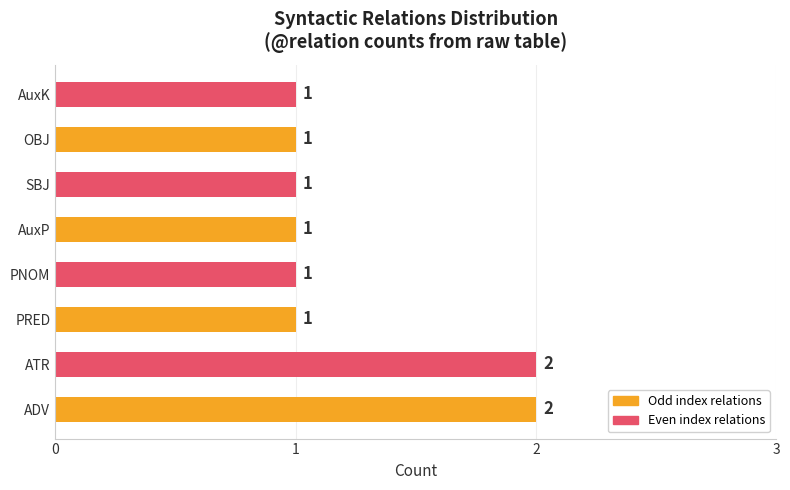

Approximately how many times larger is the value at ATR compared to PNOM?

2.0